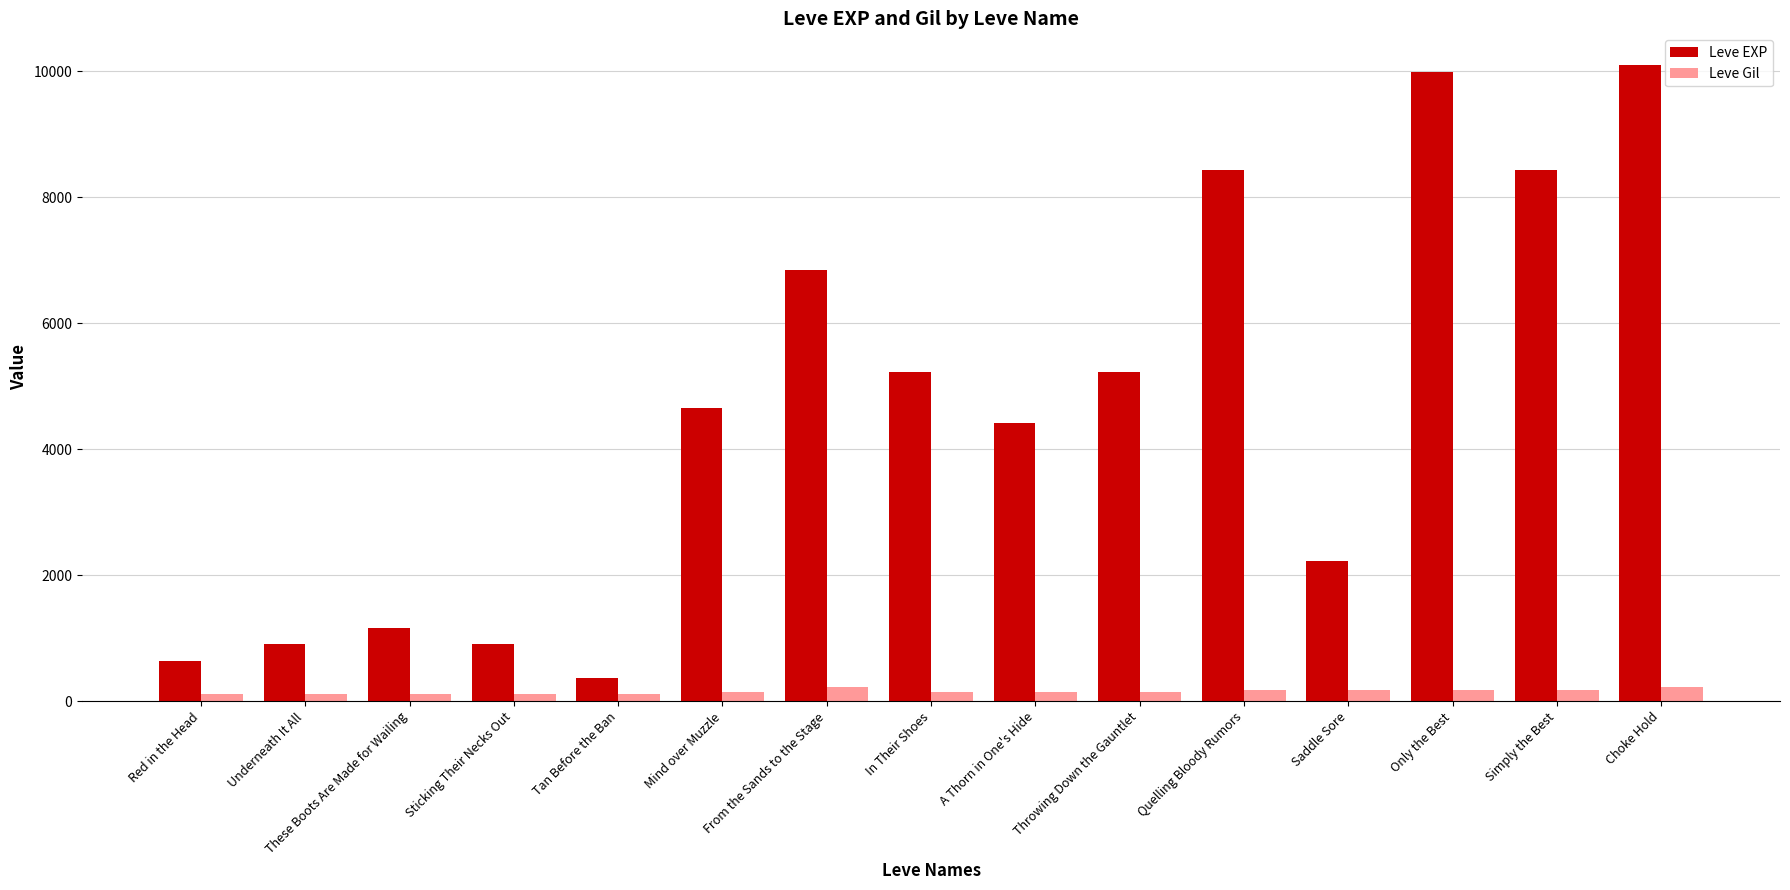

Rank the series by their maximum value, from highest to lowest.

Leve EXP, Leve Gil